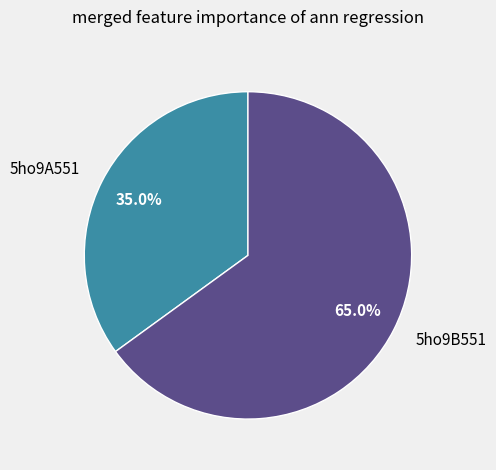

How many slices are in this pie chart?

2